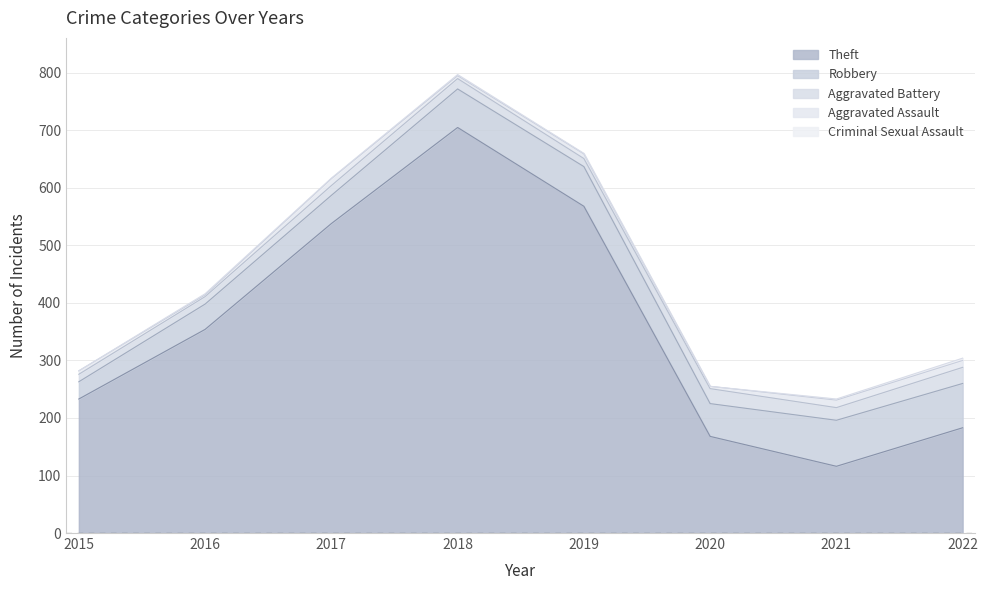

What is the average value of the Aggravated Assault series?

8